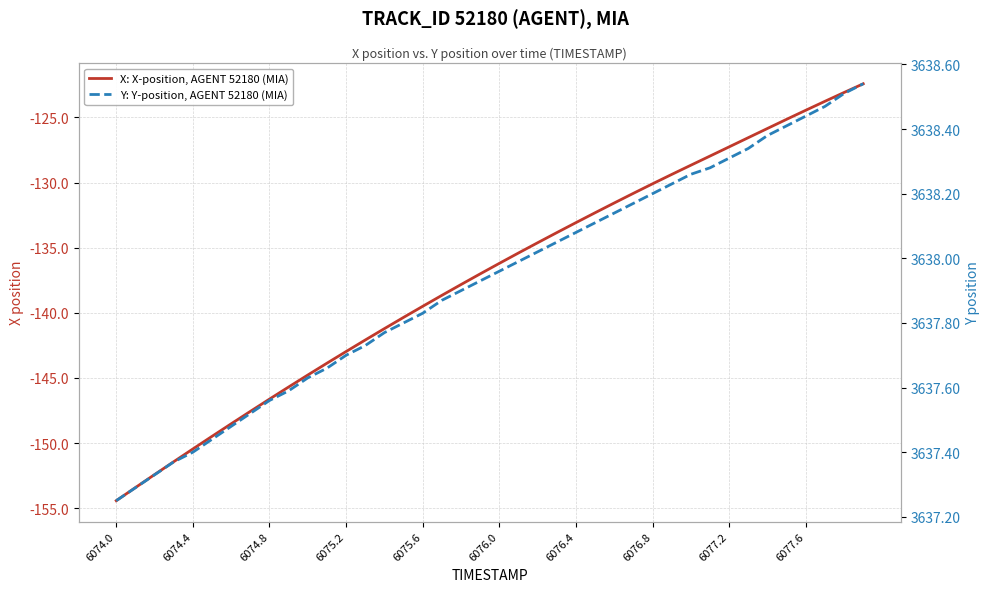

What value does the Y: Y-position, AGENT 52180 (MIA) series have at 6076.4?

3638.1